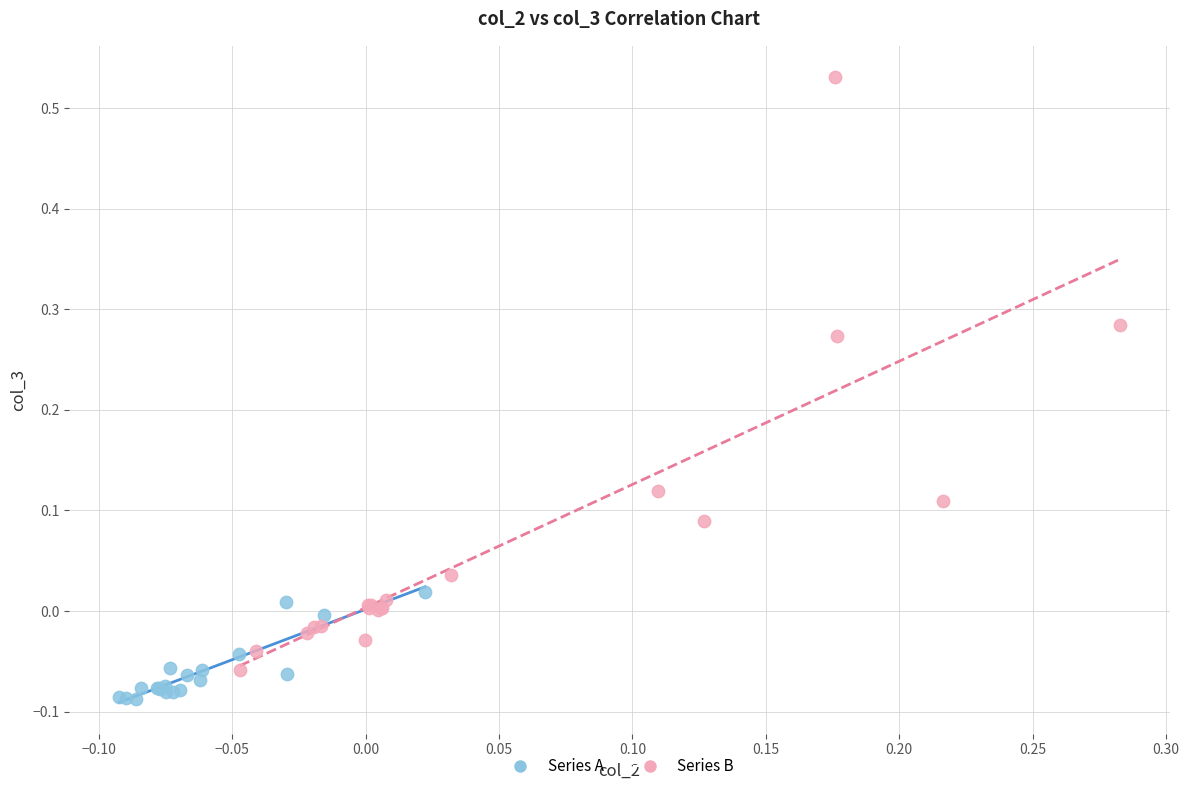

Which series has the widest spread of Y values?

Series B